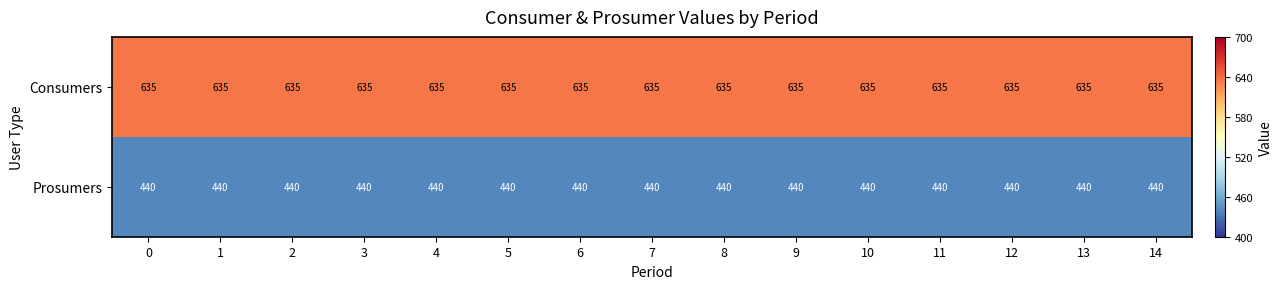

True or false: Consumers has a value of 635 at 3.

True